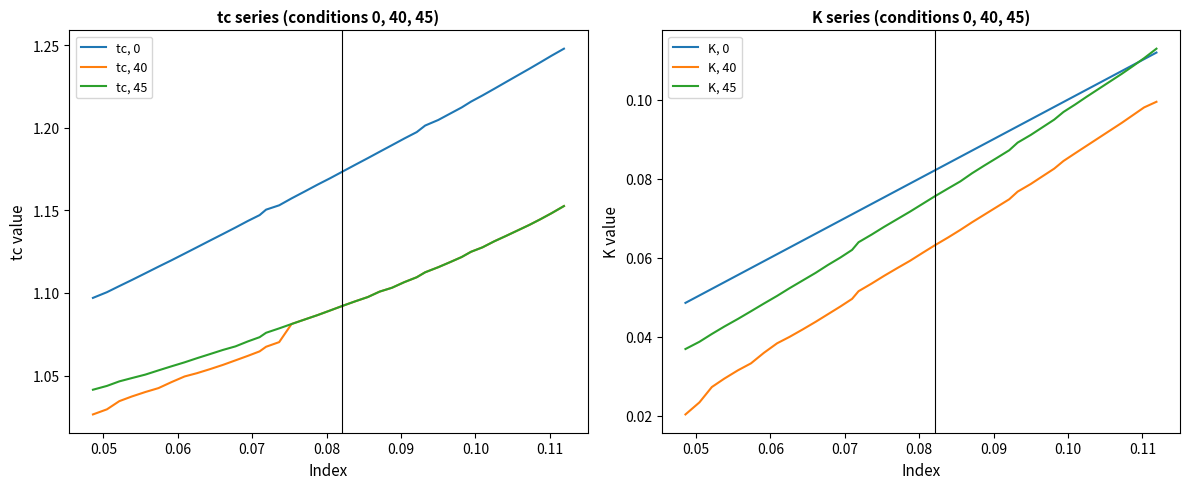

True or false: tc, 45 and tc, 0 cross at least once.

False